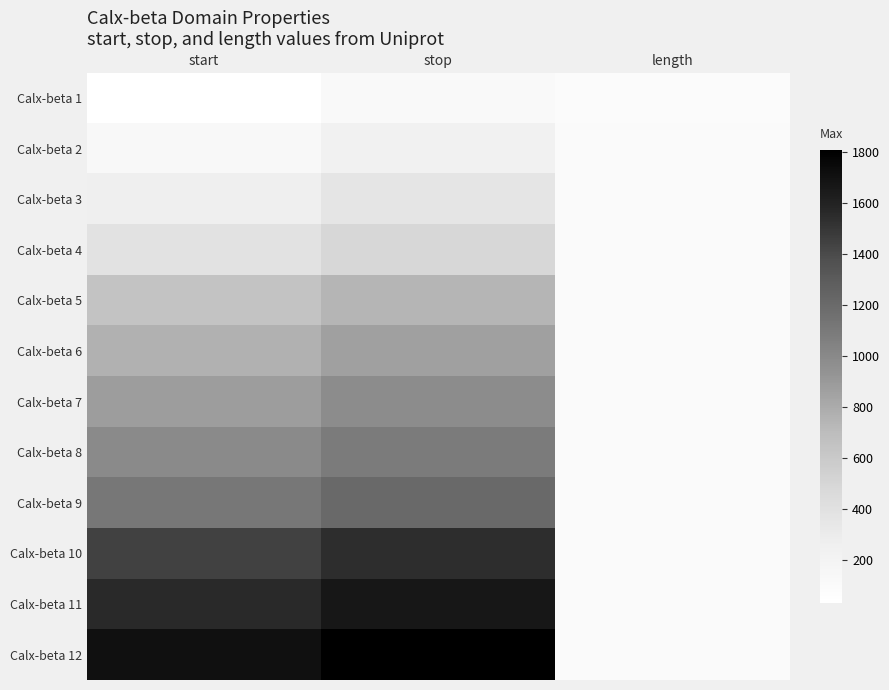

Reading left to right, extract all data points from this chart.

Calx-beta 1: start=30	stop=117	length=87
Calx-beta 2: start=133	stop=237	length=104
Calx-beta 3: start=262	stop=362	length=100
Calx-beta 4: start=388	stop=488	length=100
Calx-beta 5: start=645	stop=745	length=100
Calx-beta 6: start=763	stop=861	length=98
Calx-beta 7: start=876	stop=979	length=103
Calx-beta 8: start=993	stop=1093	length=100
Calx-beta 9: start=1108	stop=1208	length=100
Calx-beta 10: start=1444	stop=1544	length=100
Calx-beta 11: start=1564	stop=1665	length=101
Calx-beta 12: start=1710	stop=1809	length=99